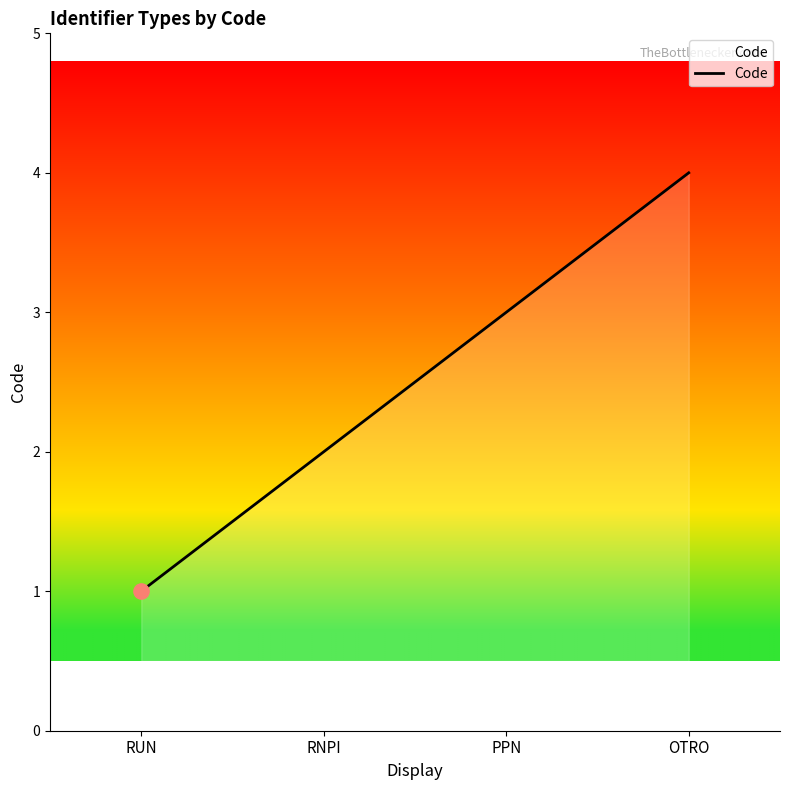

Approximately how many times larger is the value at OTRO compared to RNPI?

2.0